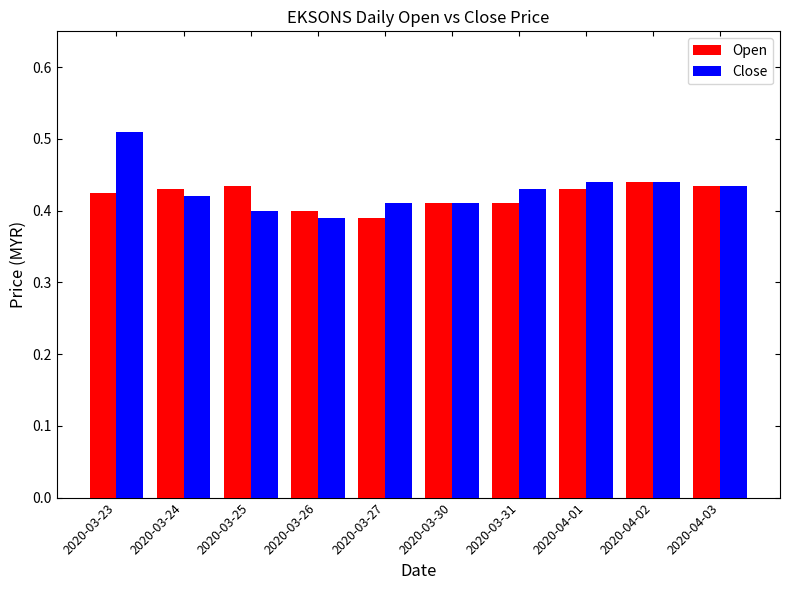

The Open series shows 0.4 at 2020-03-27. True or false?

True